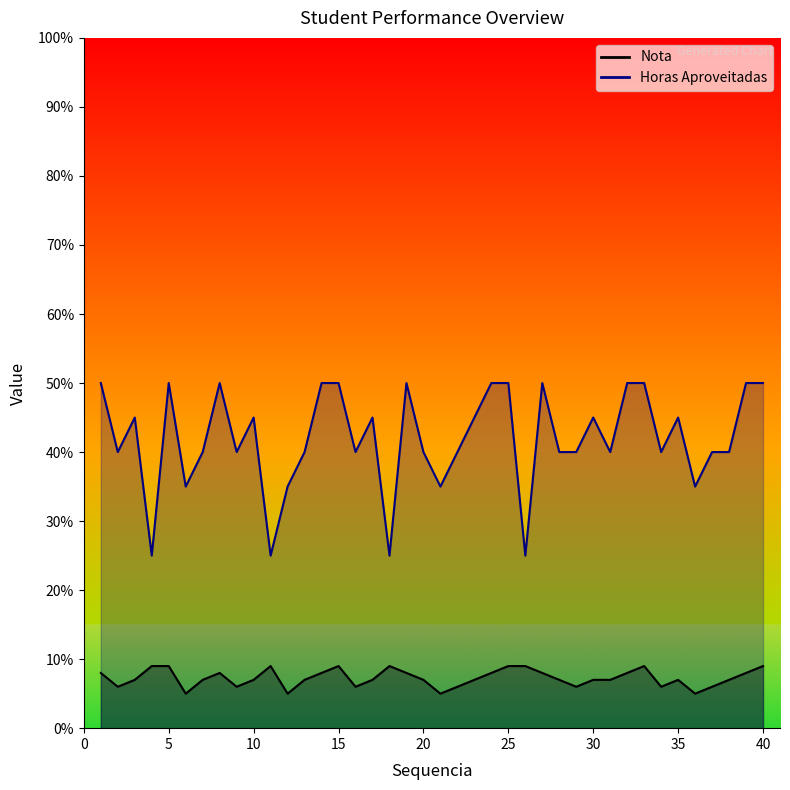

How many categories are shown in the chart?

40